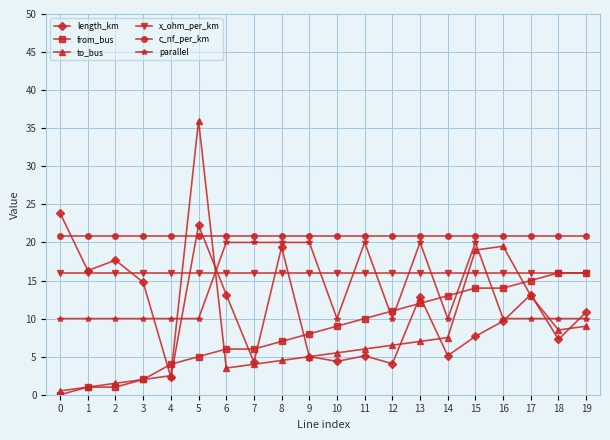

What are all the series names shown in the legend?

length_km, from_bus, to_bus, x_ohm_per_km, c_nf_per_km, parallel